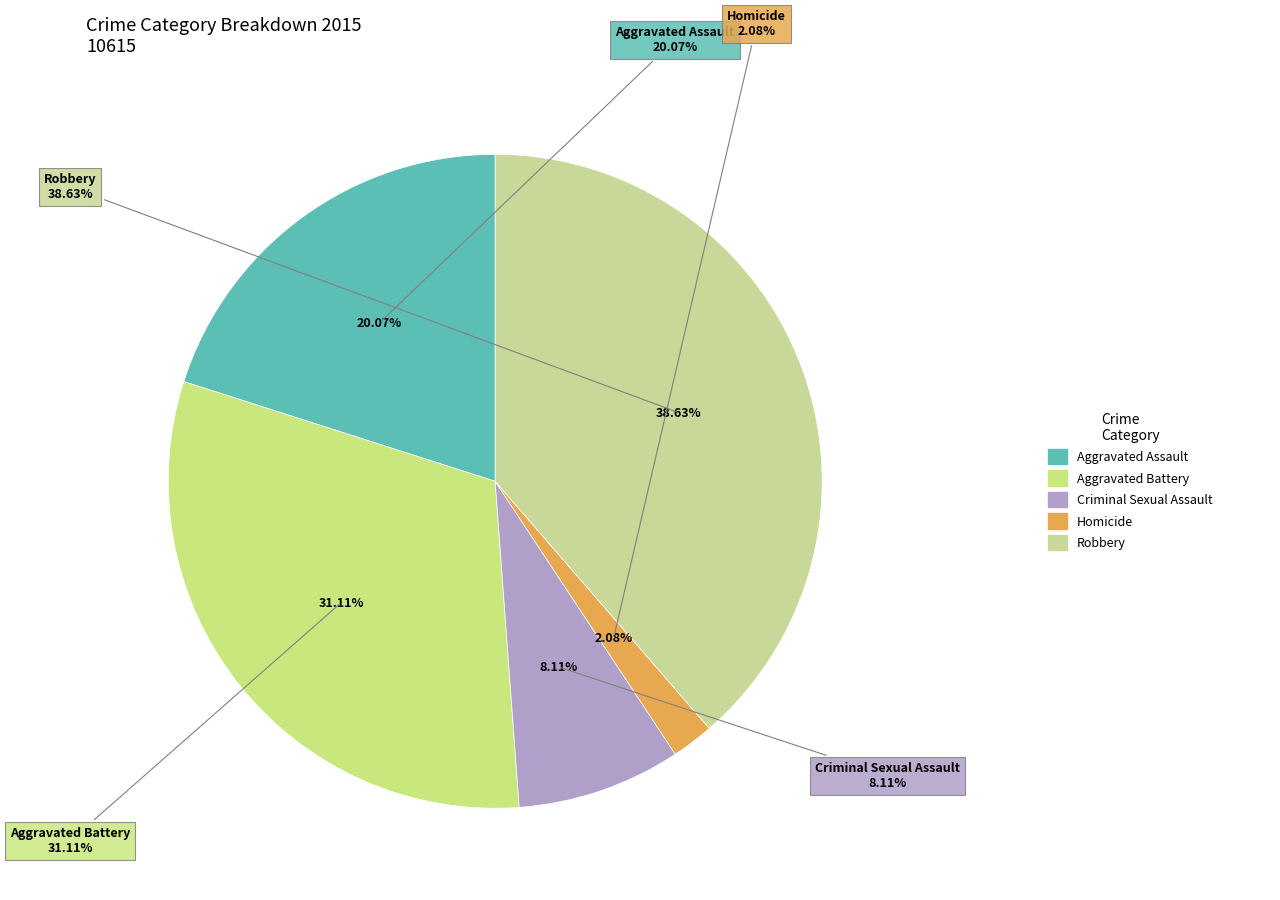

Rank the categories by value from lowest to highest.

Homicide, Criminal Sexual Assault, Aggravated Assault, Aggravated Battery, Robbery